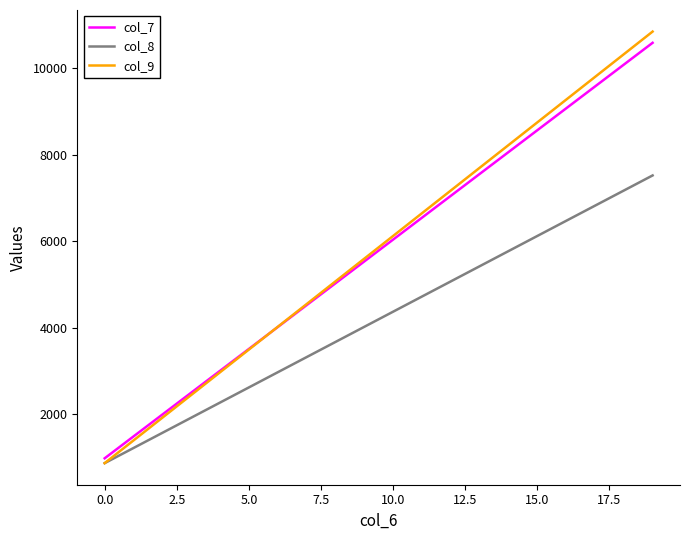

What is the minimum value for col_8?

875.0